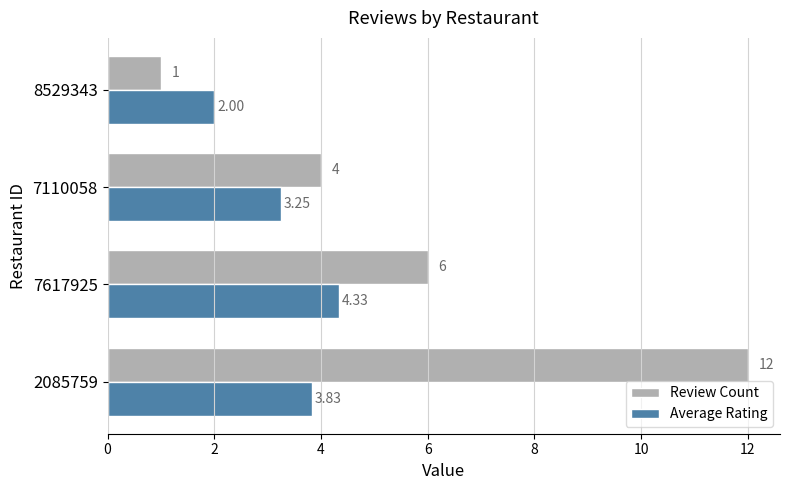

Rank the series by their average value, from lowest to highest.

Average Rating, Review Count